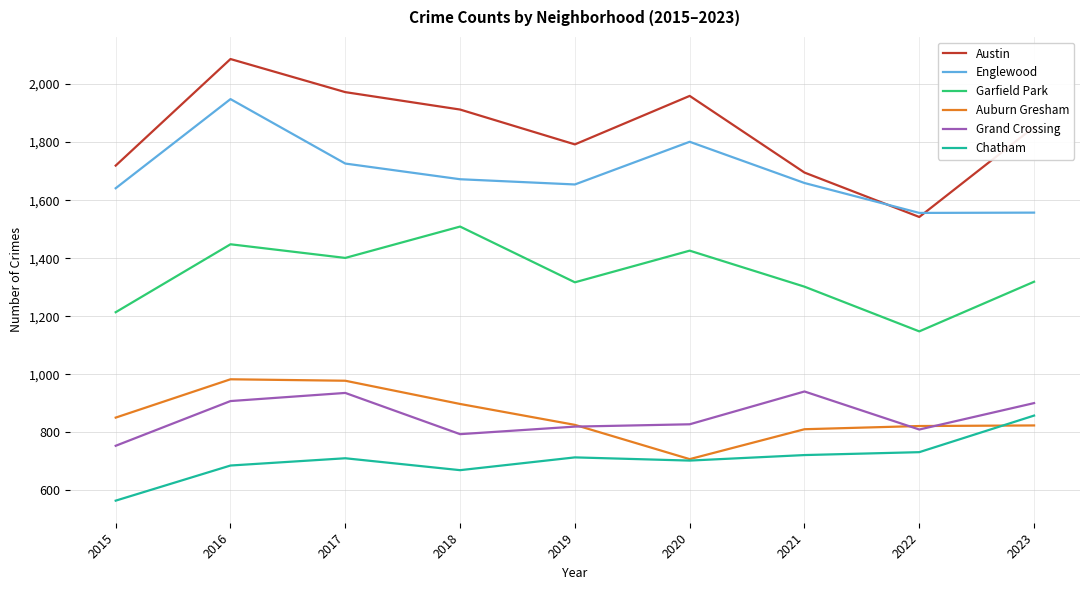

How many series are shown in this chart?

6